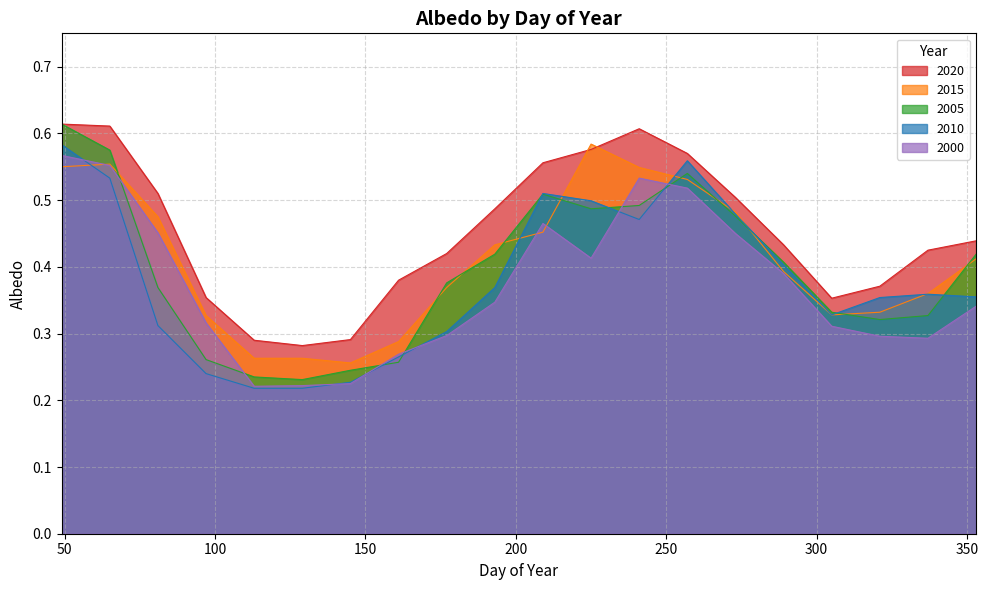

What is the value of the 2020 point at the 15th from the left?

0.5